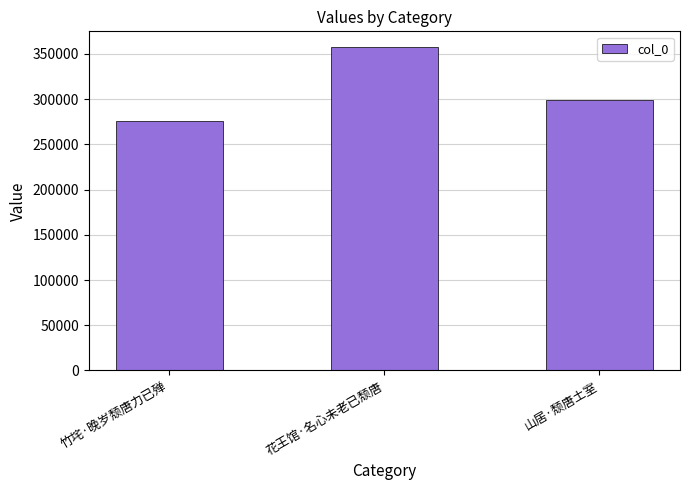

What is the minimum value shown in the chart?

275363